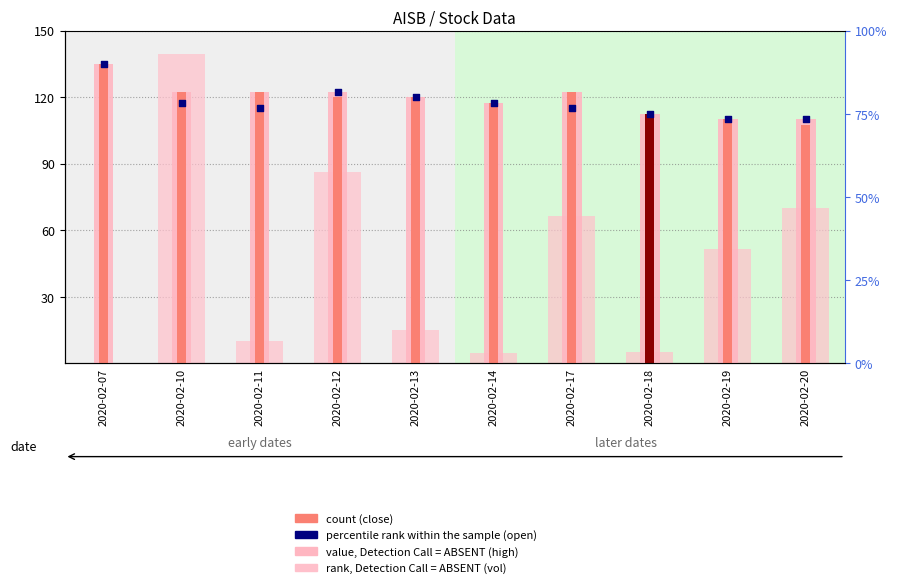

Which series reaches the maximum Y coordinate?

vol (rank, Detection Call = ABSENT)